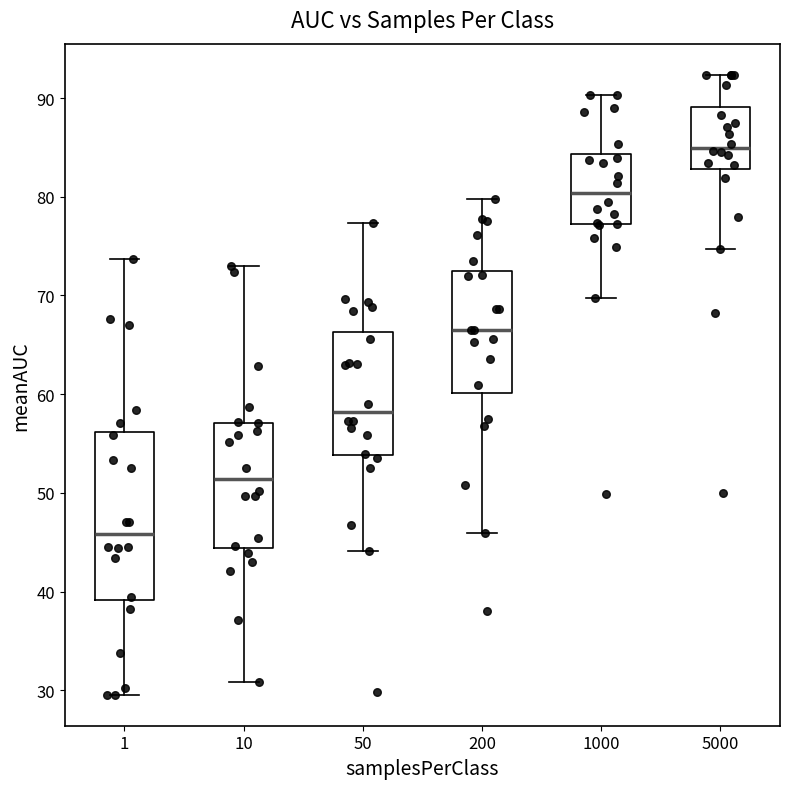

Which box's median line is the lowest?

1